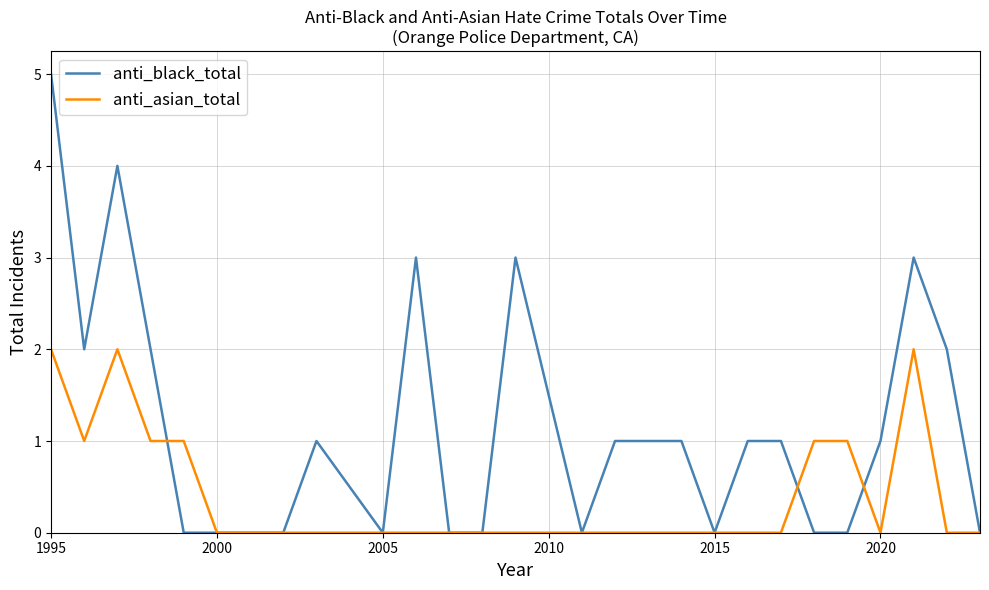

List the series in order of their overall mean, lowest first.

anti_asian_total, anti_black_total